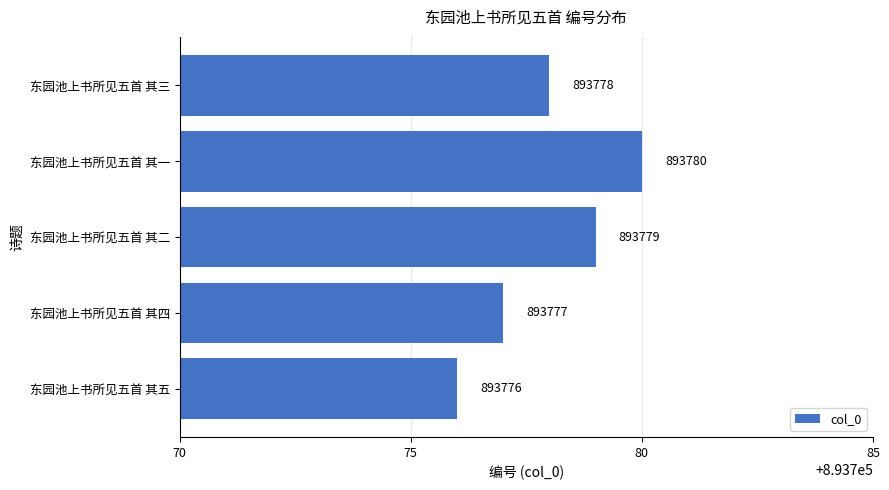

At which category does the chart reach its minimum across all series?

东园池上书所见五首 其五